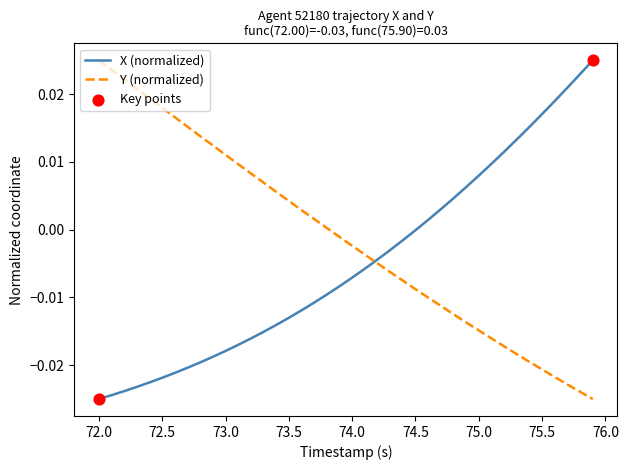

Which series has the largest total across all categories?

Y (normalized)